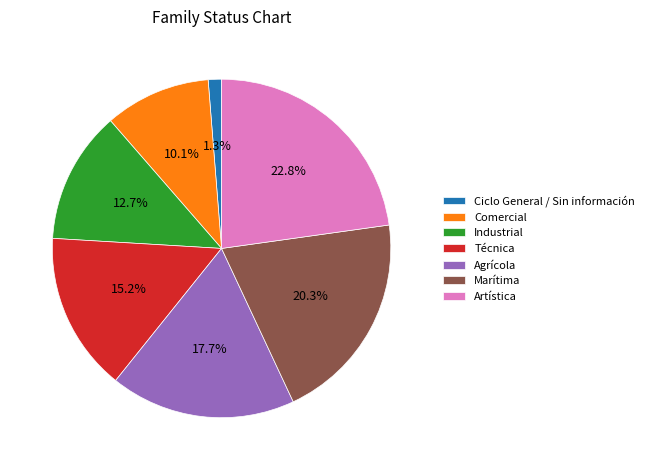

To the nearest percent, what is the difference between the Artística and Técnica slice percentages?

8%